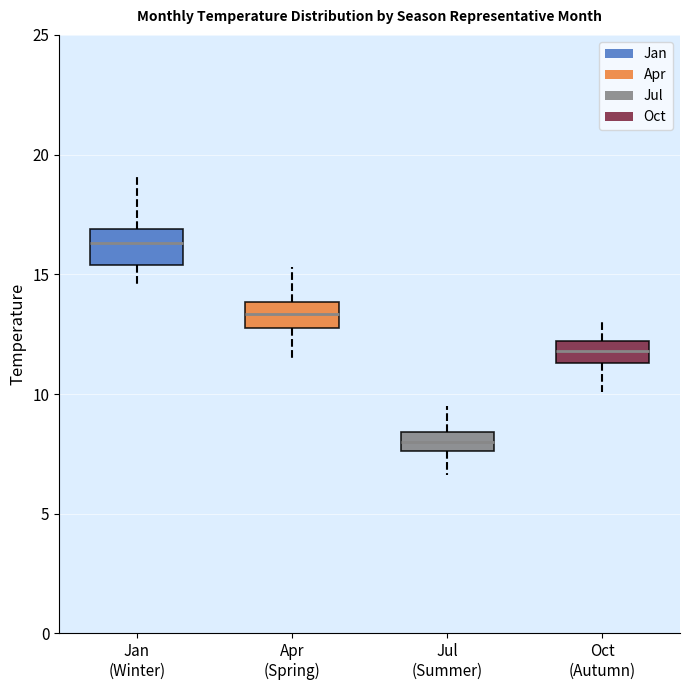

Where is the lower edge of the box for Apr (Spring) on the y-axis? The values are not printed on the chart, so give them approximately, as read against the axis.

13.0